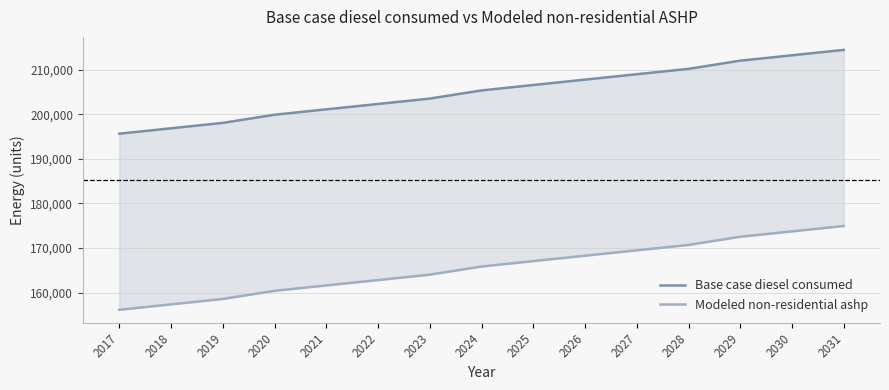

Count the number of categories in the chart.

15